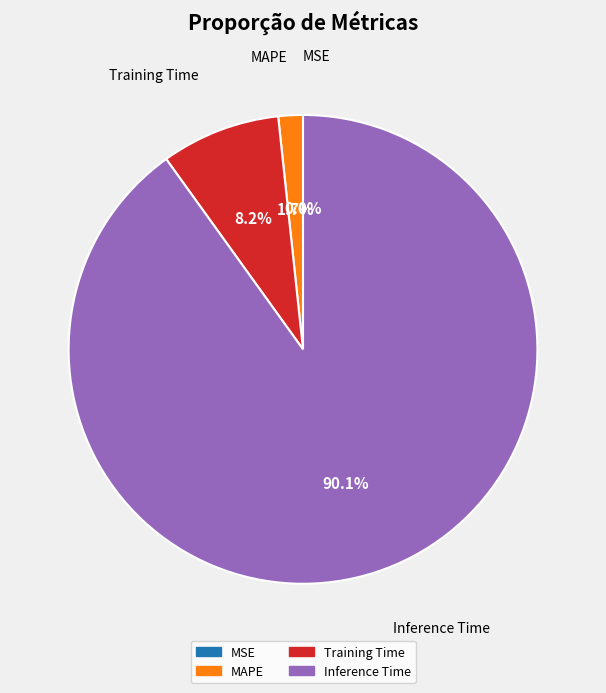

Count the number of slices in the pie.

5